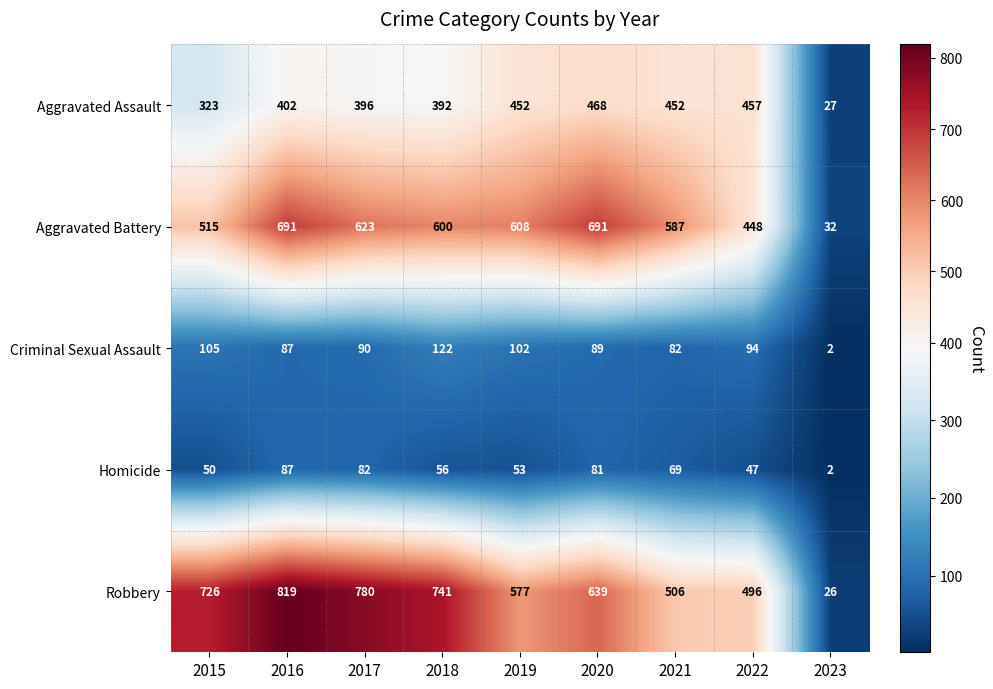

How many data points does each series have?

9